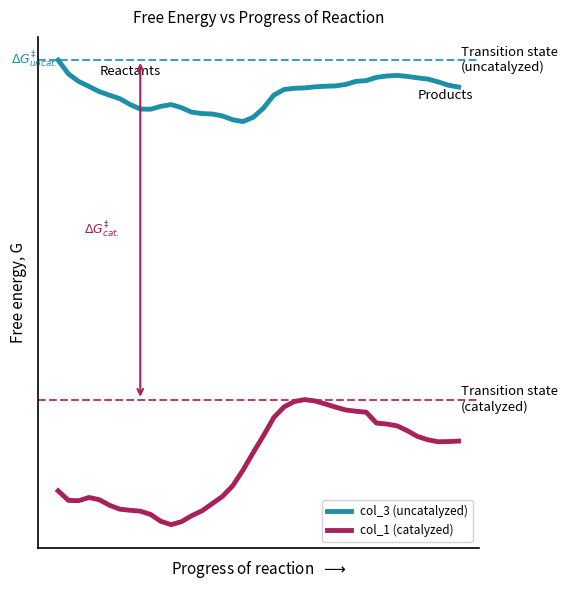

What are all the series names shown in the legend?

col_3 (uncatalyzed), col_1 (catalyzed)